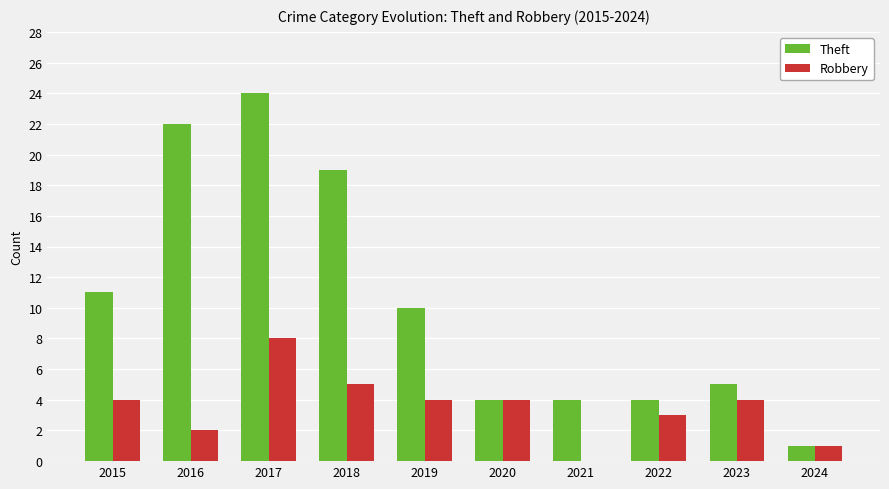

At which category does the chart reach its peak across all series?

2017